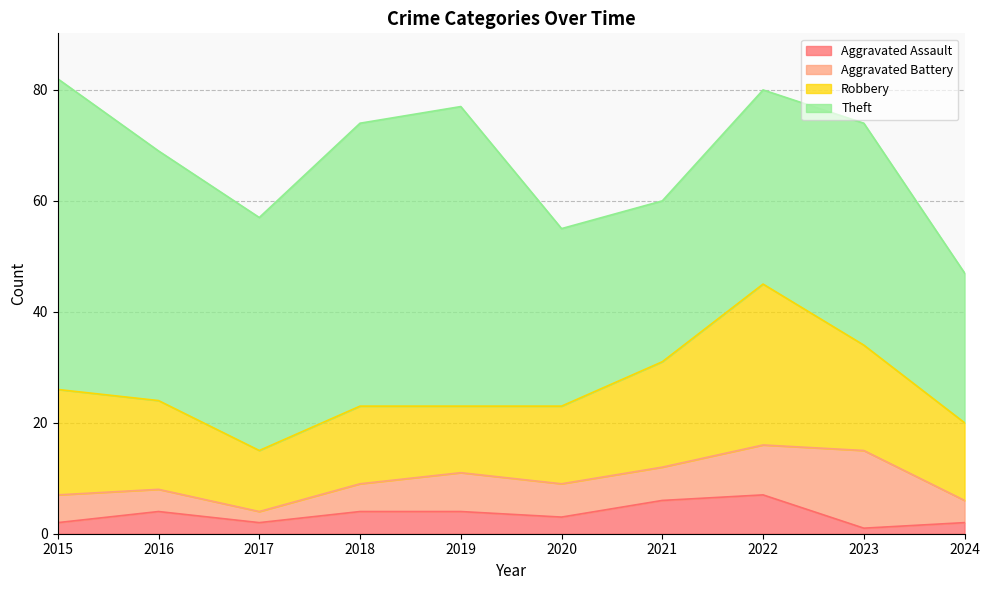

The Robbery series shows 19 at 2018. True or false?

False